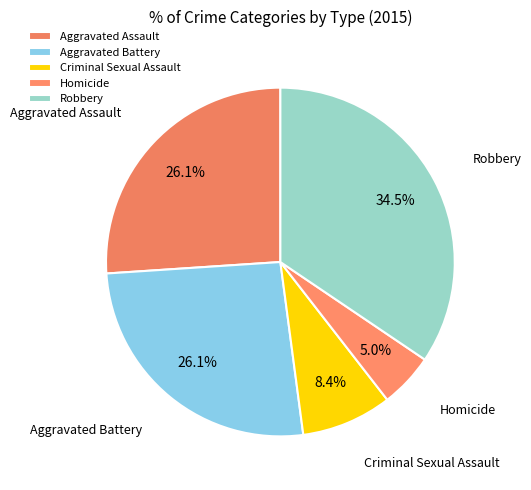

Combined, what portion of the pie is Aggravated Assault and Homicide?

31.1%